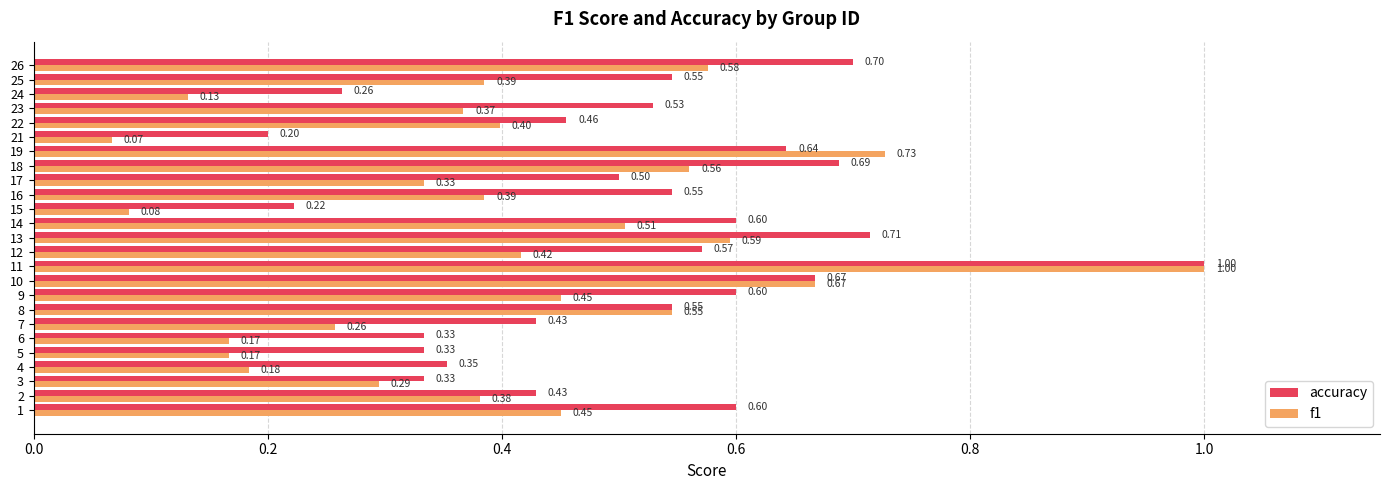

What is the sum of all f1 values?

10.1